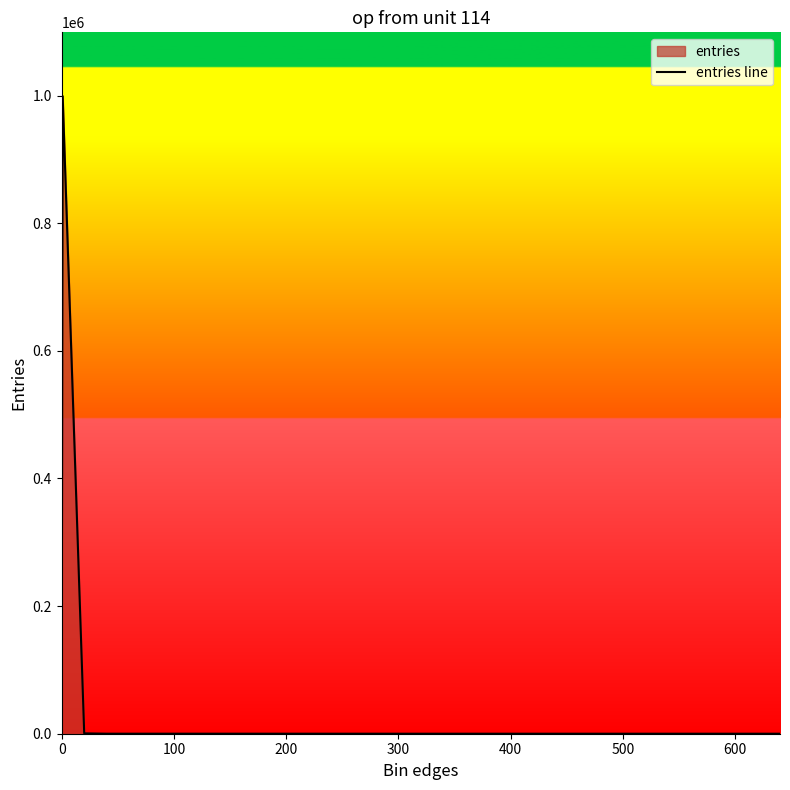

What is the greatest value displayed?

999084